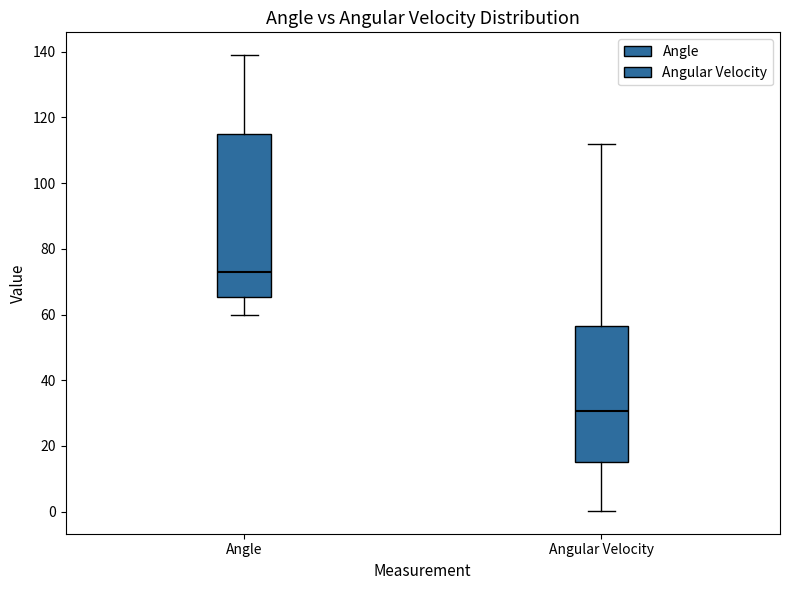

Reading left to right, transcribe this box plot: for each box, give where its median line is, the range the box spans, and where its two whiskers end, as read against the y-axis. The values are not printed on the chart, so give them approximately, as read against the axis.

Angle: median 74, box 66 to 114, whiskers 60 to 138
Angular Velocity: median 30, box 16 to 56, whiskers 0 to 112